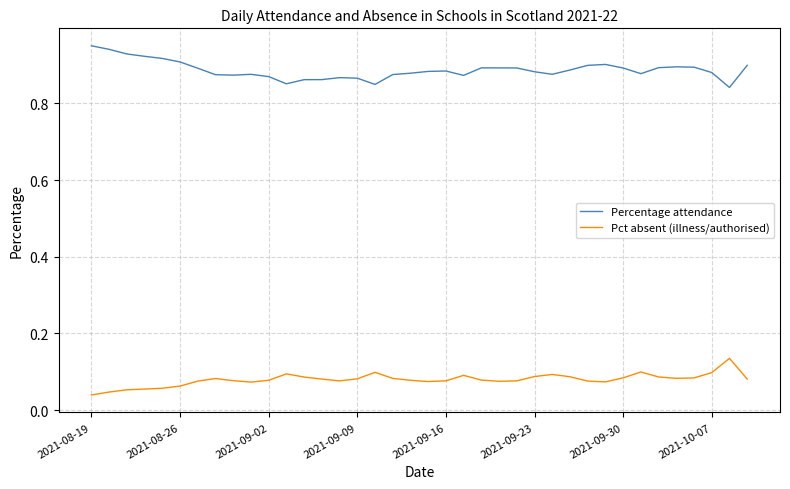

True or false: Percentage attendance and Pct absent (illness/authorised) cross at least once.

False